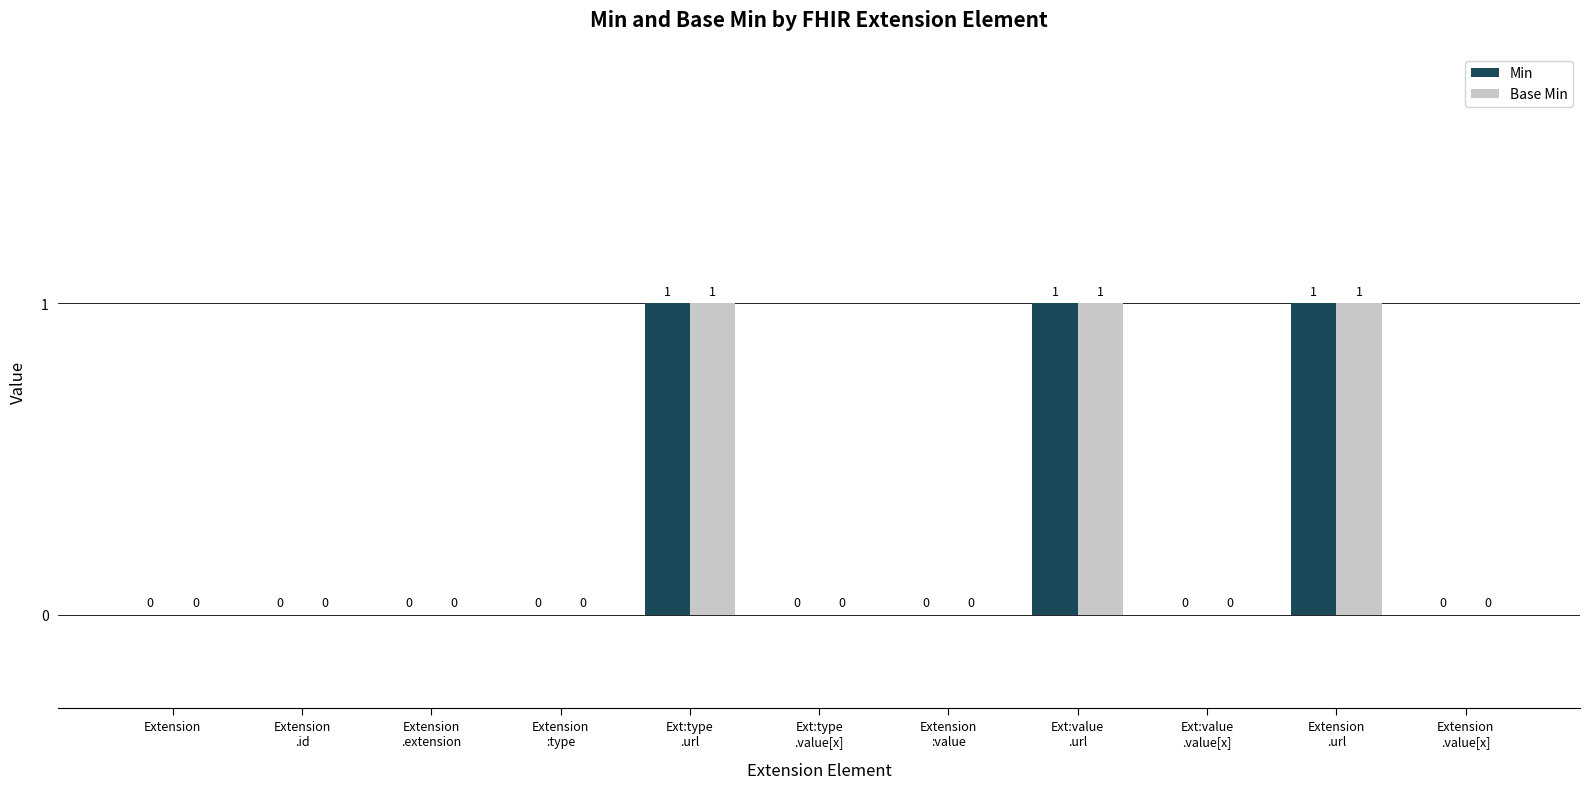

How many Min values are between 0 and 1?

11